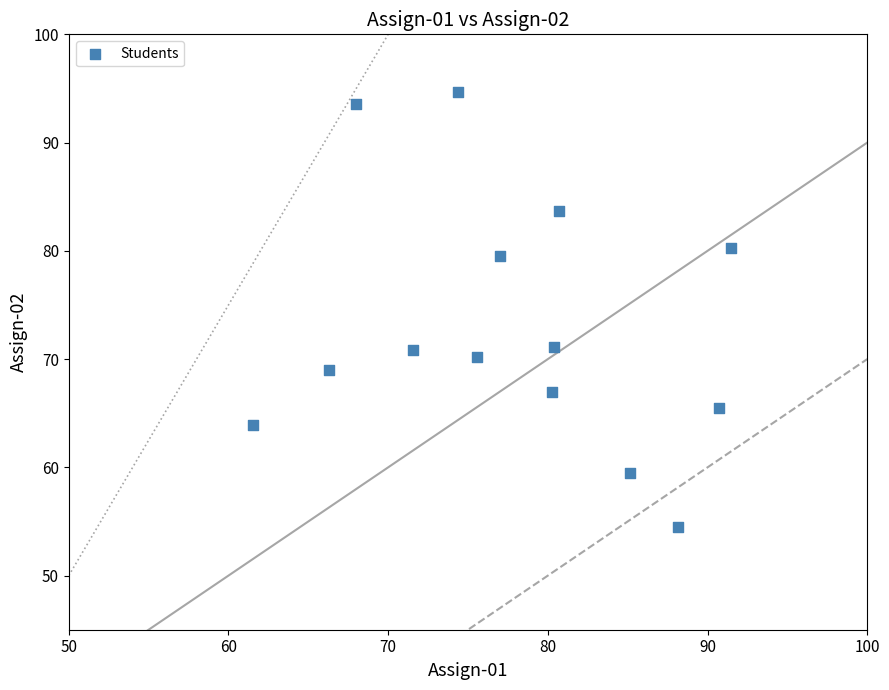

What is the range of X values (max minus min)?

29.9